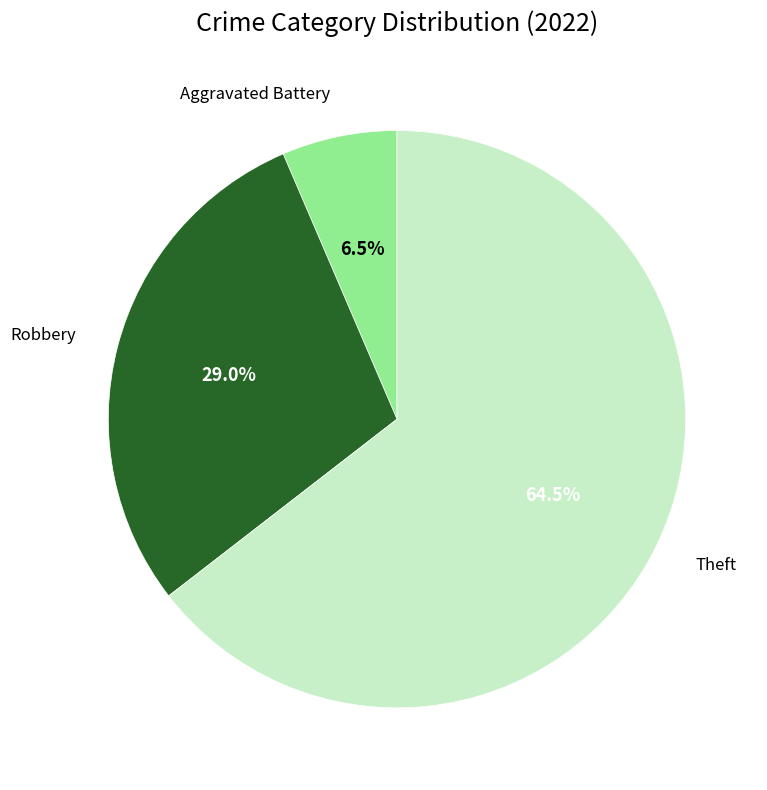

Is there any slice that represents more than half of the pie?

Yes